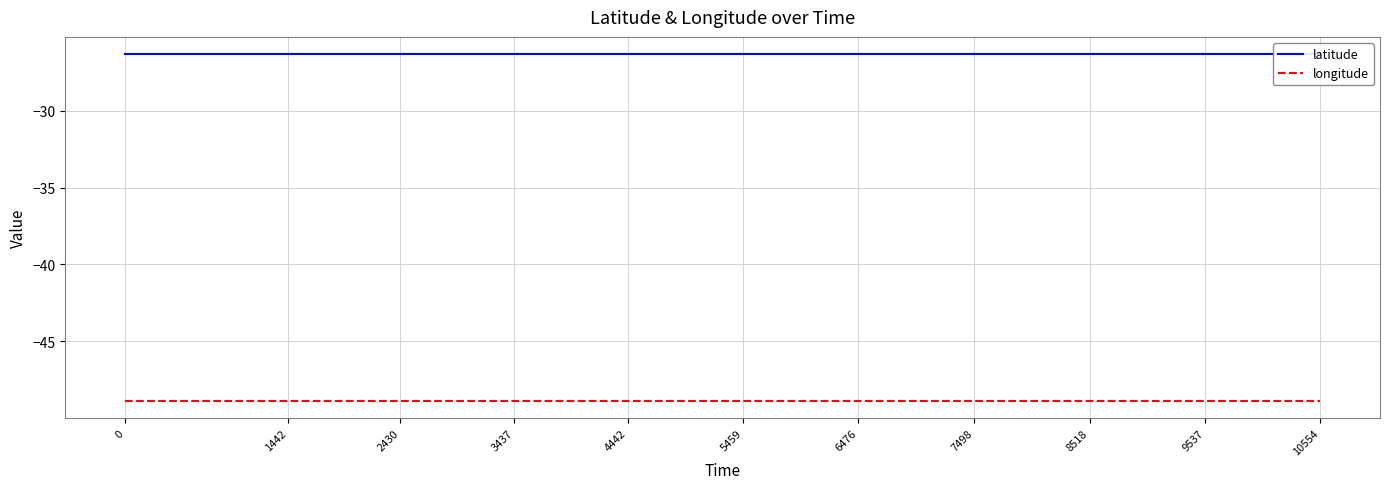

What is the value of the latitude point at the 2nd from the left?

-26.3